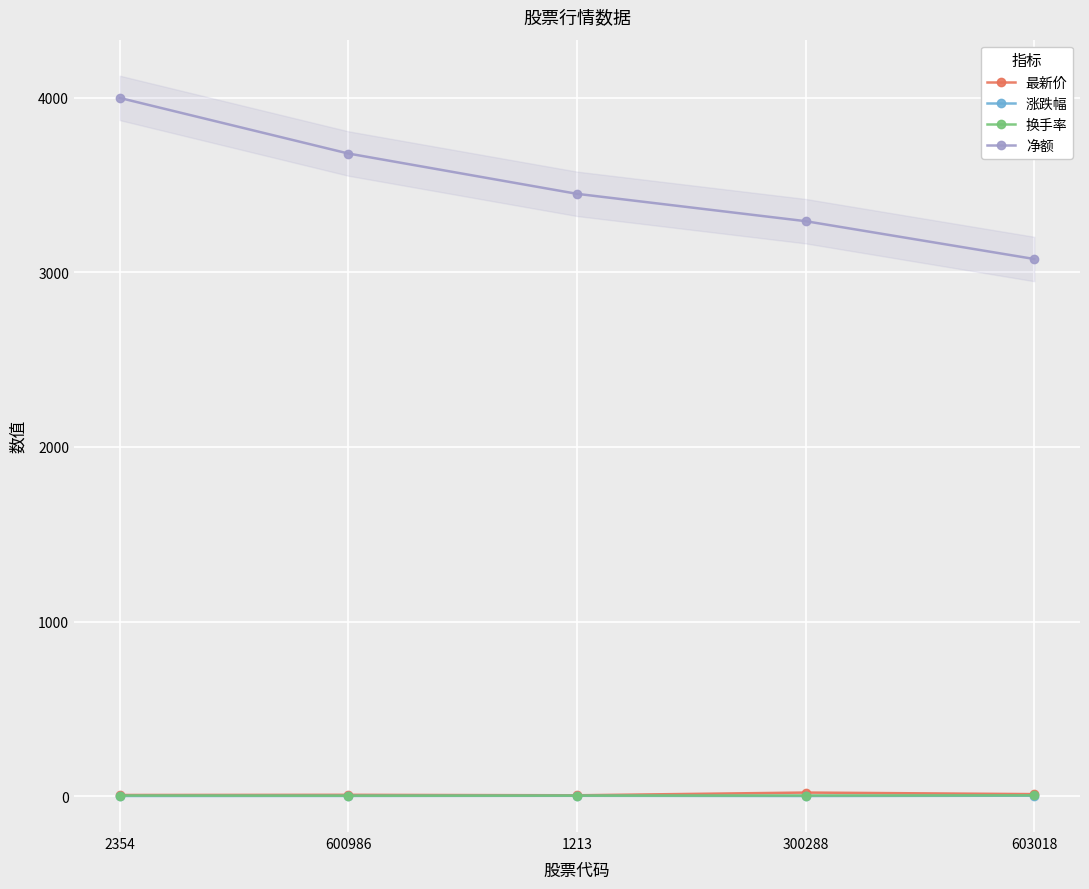

What is the value of the 净额 point at the 2nd from the left?

3680.7